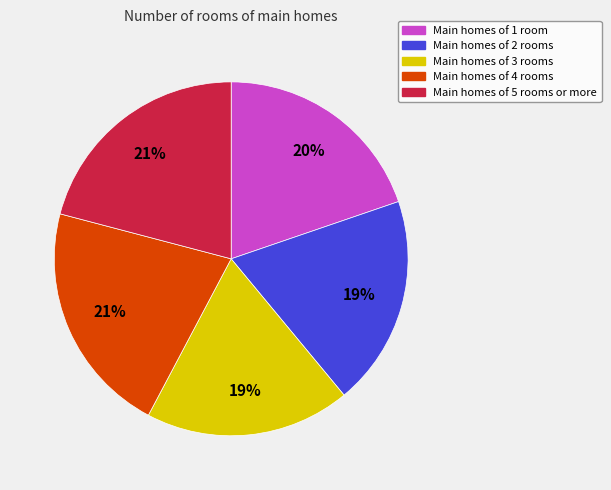

To the nearest percent, what percentage of the pie is Main homes of 5 rooms or more?

21%